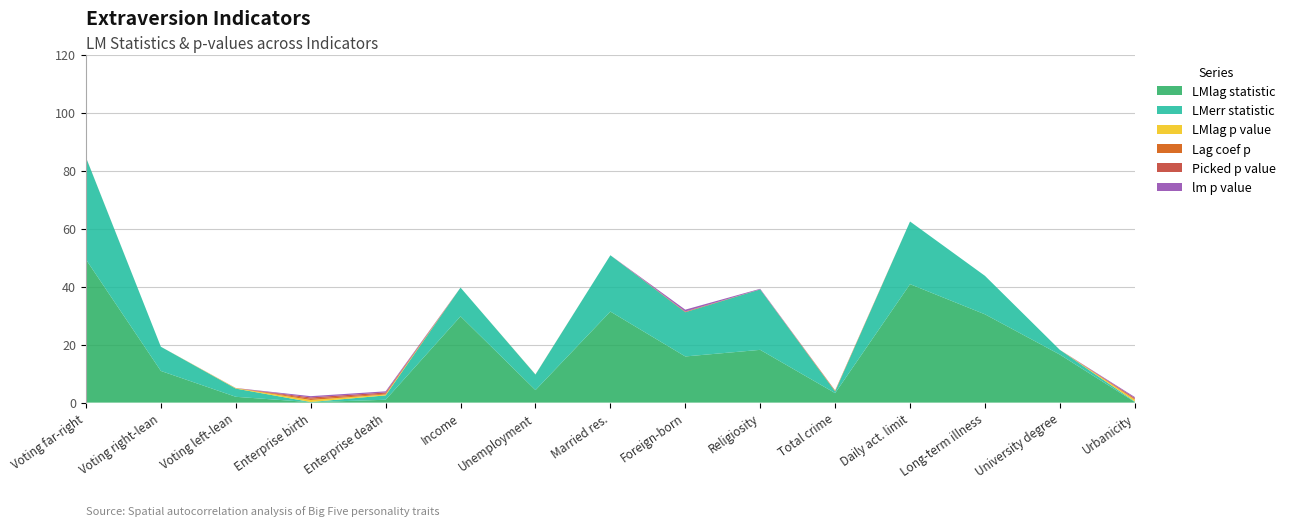

Reading right to left, what are all the values shown in this chart?

LMlag statistic: 0.2	16.5	30.4	40.8	3.3	18.2	15.9	31.4	4.3	29.7	1.0	0.1	2.0	10.9	49.3
LMerr statistic: 0.2	1.6	13.3	21.6	0.6	20.8	15.2	19.4	5.4	9.9	1.5	0.1	2.8	8.3	35.2
LMlag p value: 0.6	0.0	0.0	0.0	0.1	0.0	0.0	0.0	0.0	0.0	0.3	0.7	0.2	0.0	0.0
Lag coef p: 0.2	0.0	0.0	0.0	0.2	0.0	0.1	0.0	0.0	0.0	0.3	0.5	0.0	0.0	0.0
Picked p value: 0.3	0.0	0.0	0.0	0.0	0.0	0.1	0.0	0.0	0.0	0.4	0.4	0.0	0.0	0.0
lm p value: 0.3	0.0	0.0	0.0	0.0	0.2	0.6	0.0	0.0	0.0	0.4	0.4	0.0	0.0	0.0